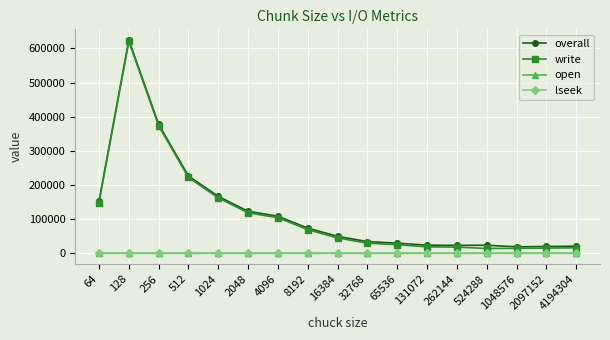

What is the value of the overall point at the 7th from the left?

108688